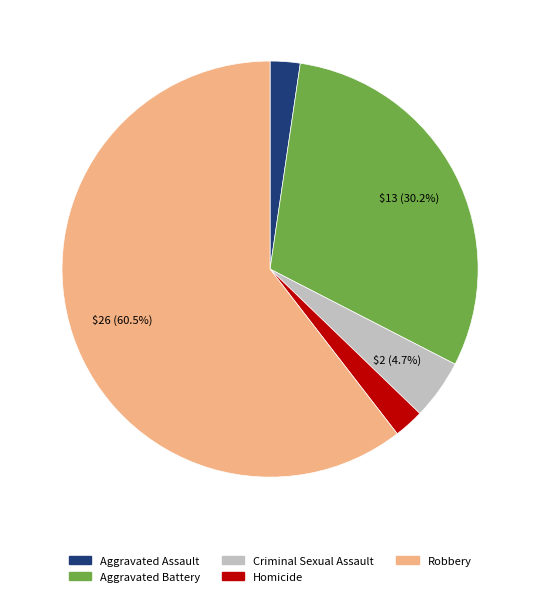

What is the largest slice in the pie chart?

Robbery